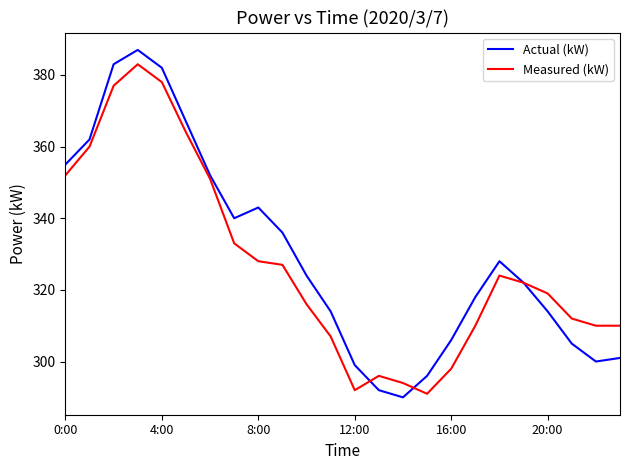

What is the minimum value for Actual (kW)?

290